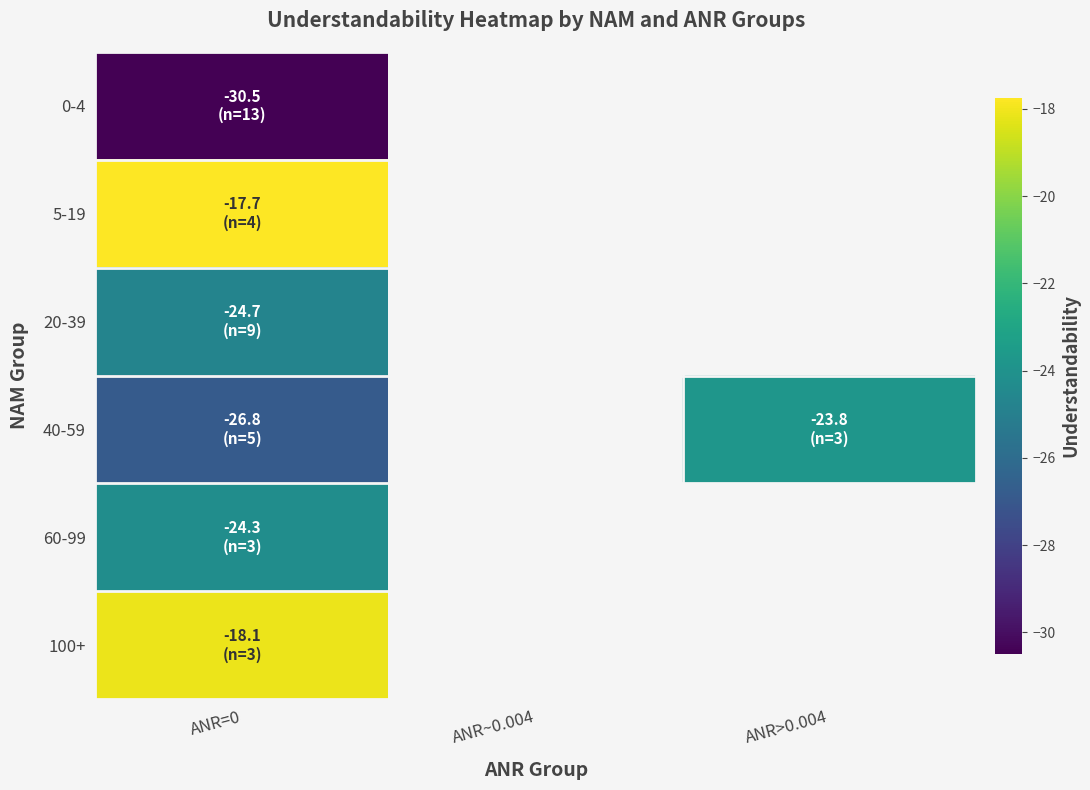

At which label does 0-4 reach its peak?

ANR=0